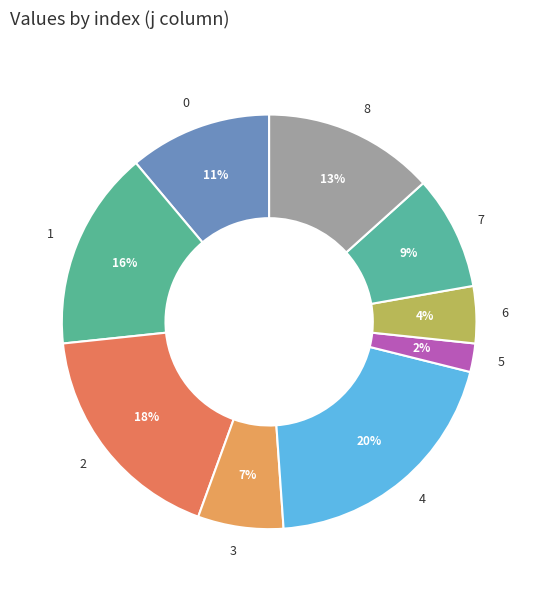

Approximately how many times larger is the value at 0 compared to 1?

0.7